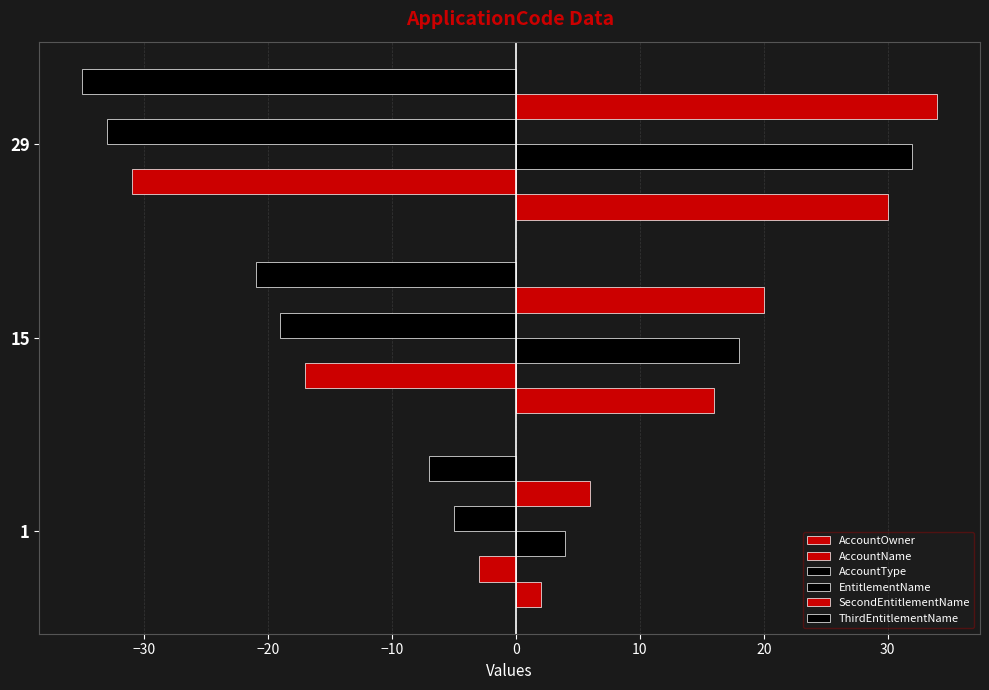

How many values in the SecondEntitlementName series are below 20?

1